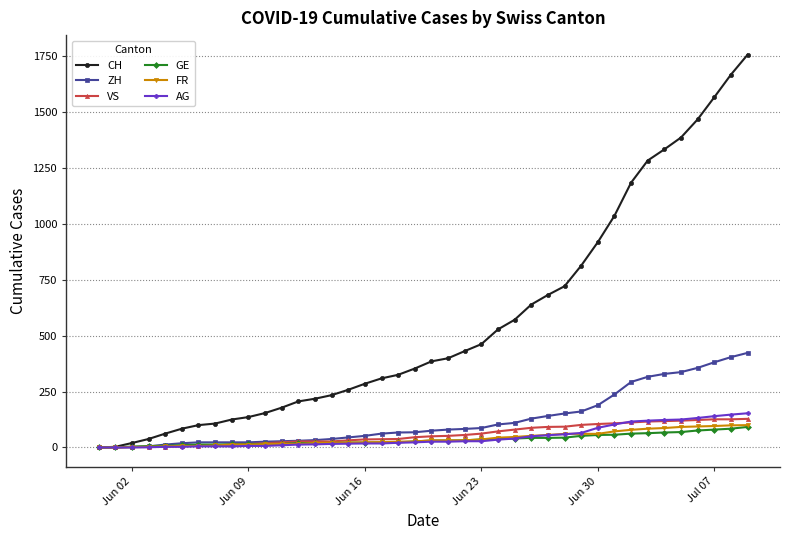

At how many categories does at least one series exceed 1217?

7